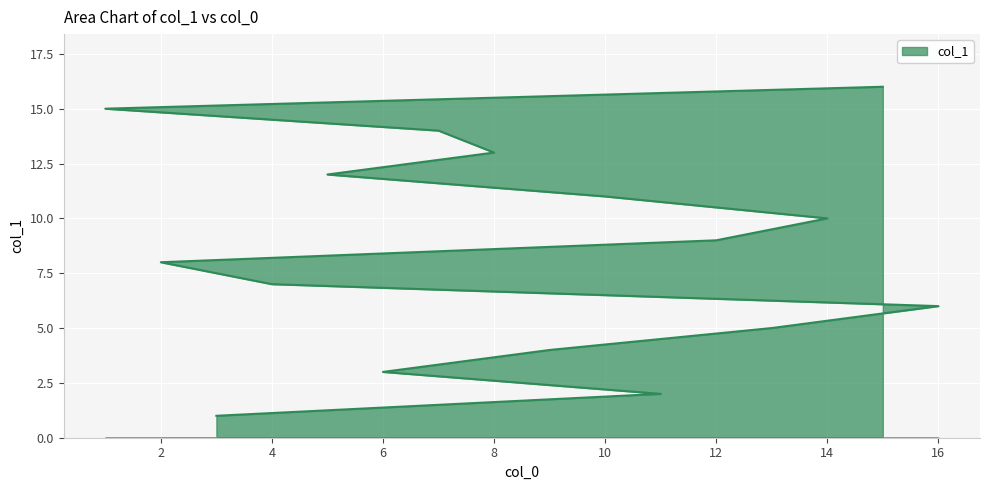

What is the ratio of the value at 11 to the value at 3?

2.0